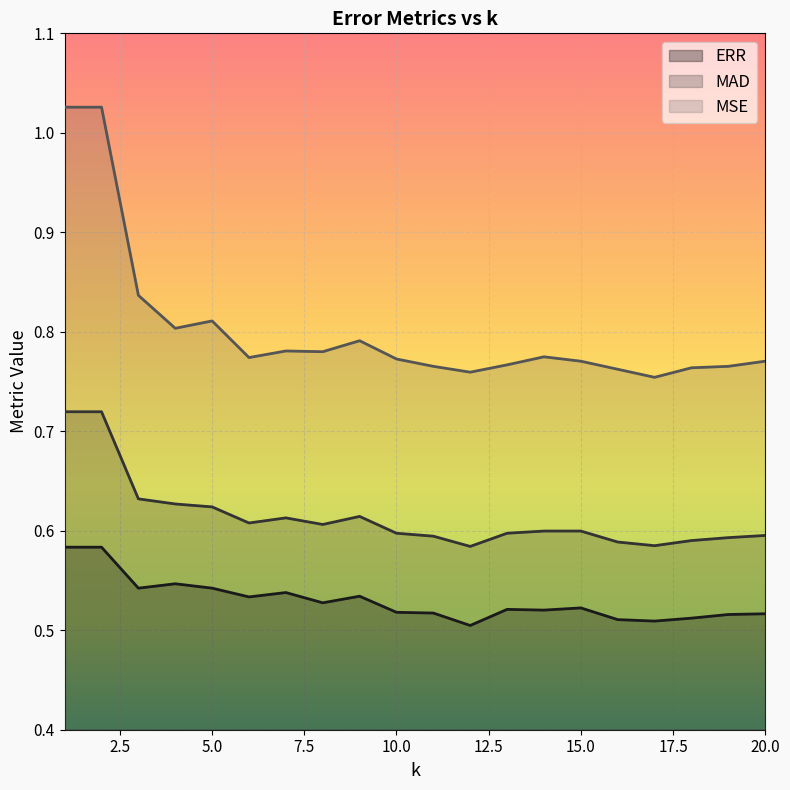

What is the maximum value for MSE?

1.0